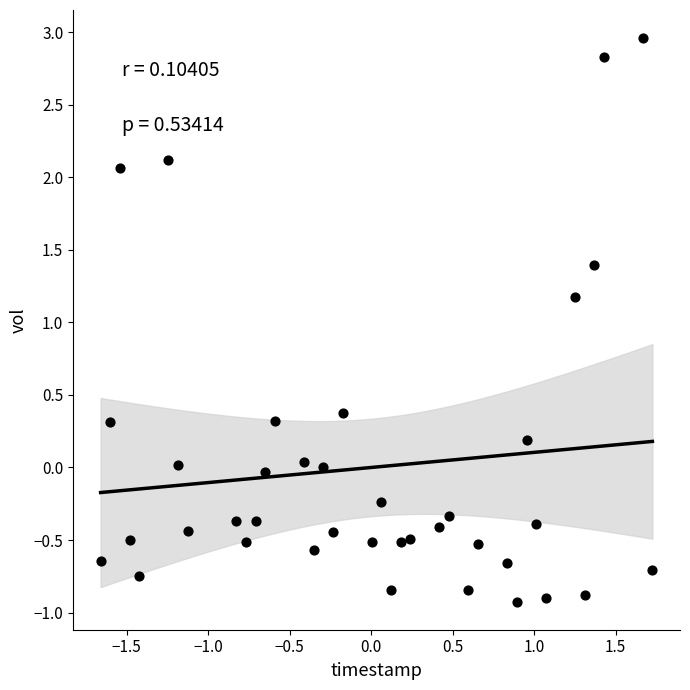

What is the range of X values (max minus min)?

3.4